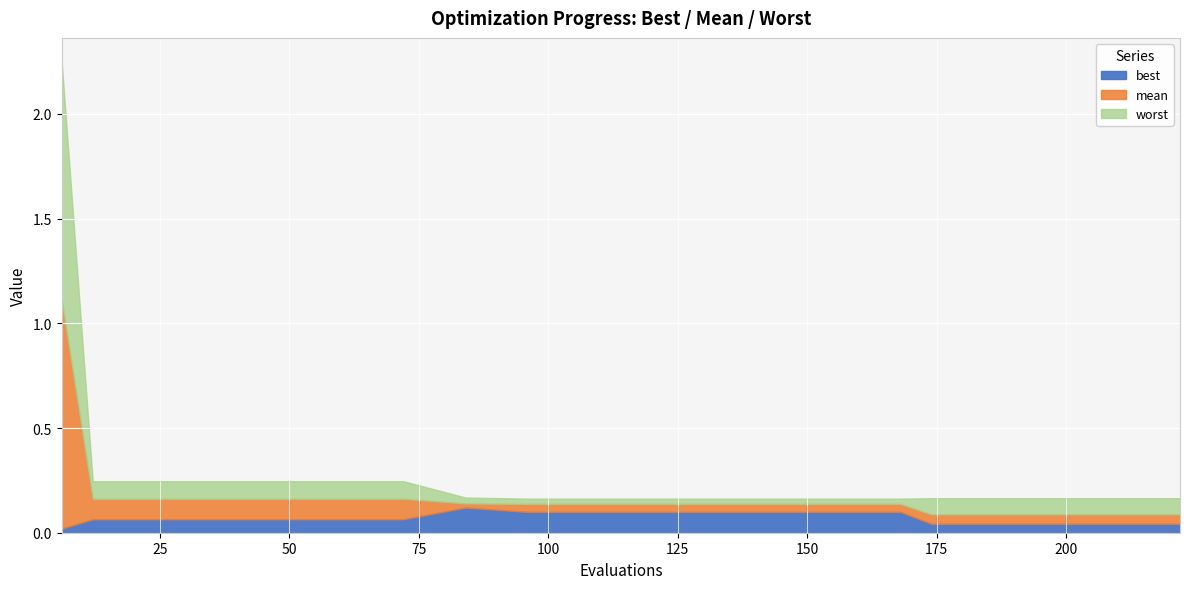

At which category is the sum across all series the highest?

6